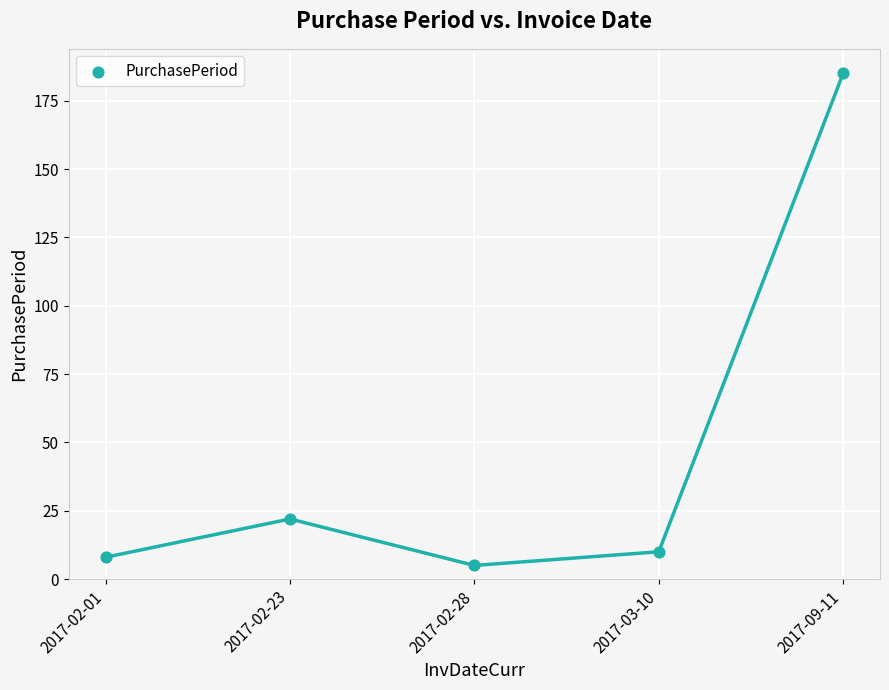

What Y value in the scatter plot is closest to 95?

22